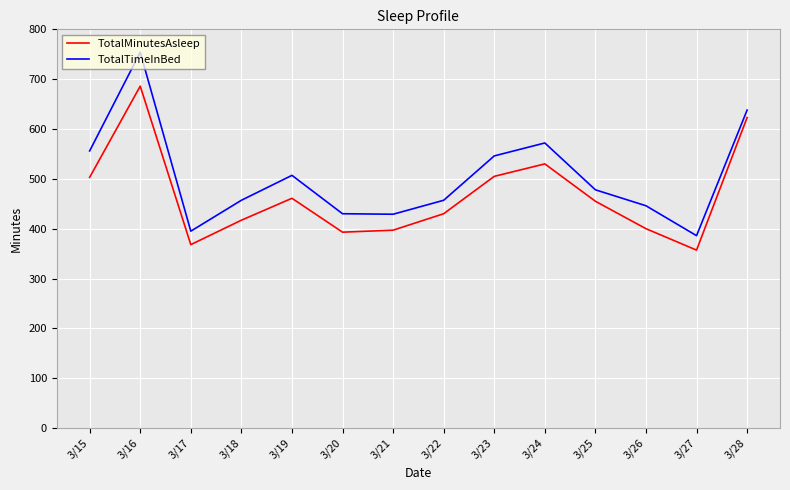

Is the value of TotalTimeInBed at 3/19 greater than the value of TotalMinutesAsleep at 3/19?

Yes